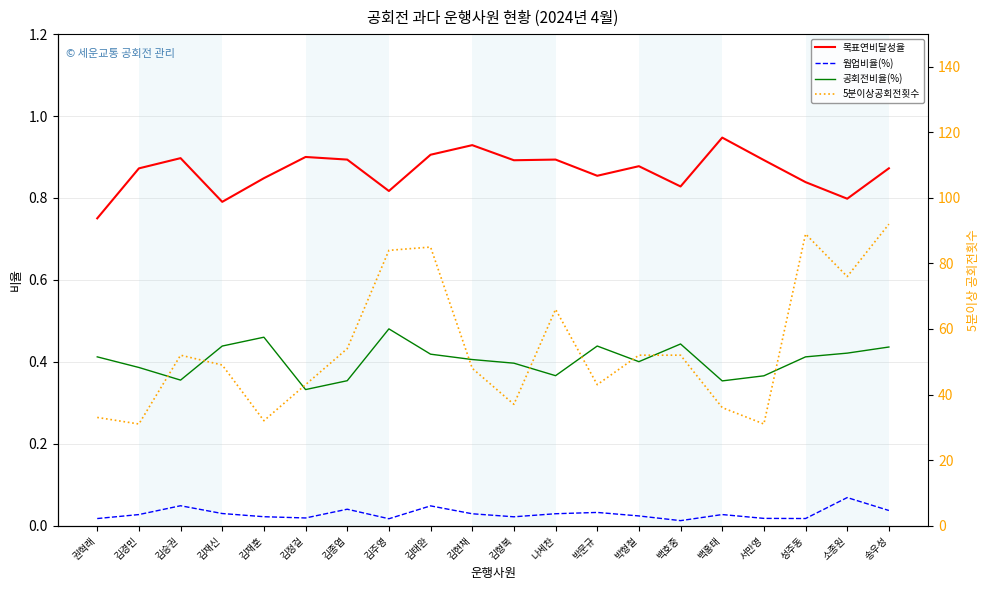

How many lines are shown in the chart?

4